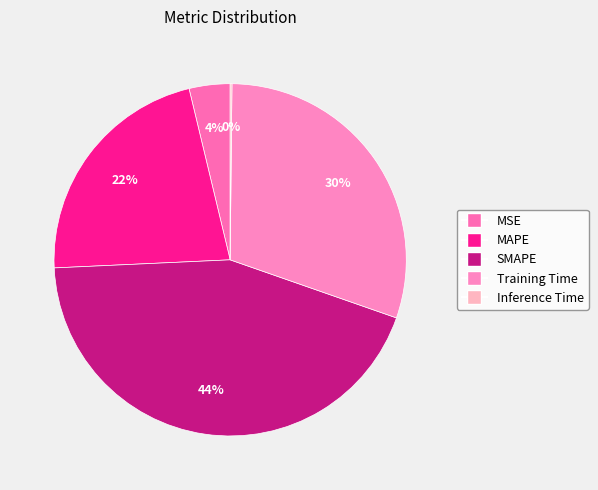

What is the total percentage of MSE and Inference Time?

3.9%